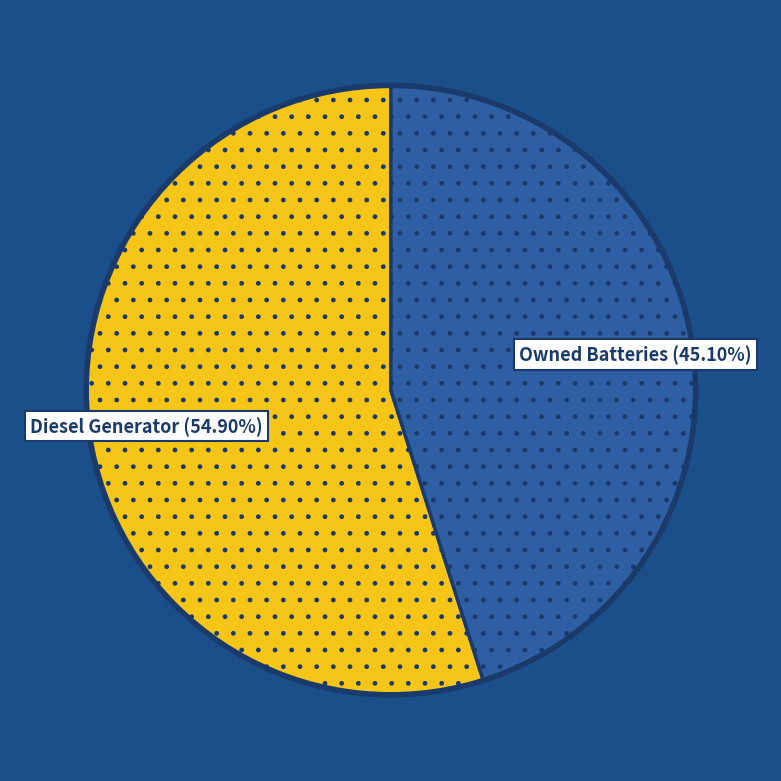

Is there any slice that represents more than half of the pie?

Yes